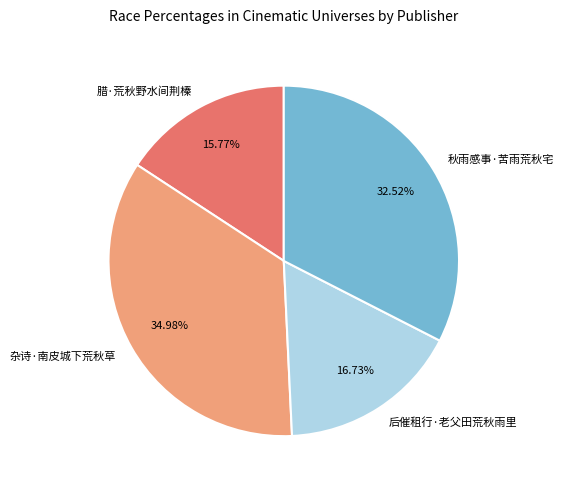

What is the largest slice in the pie chart?

杂诗·南皮城下荒秋草